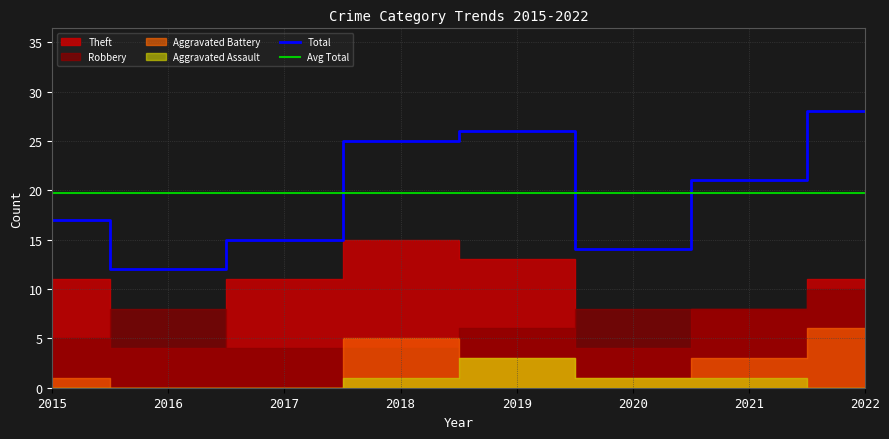

Which category has the highest value in the Total series?

2022